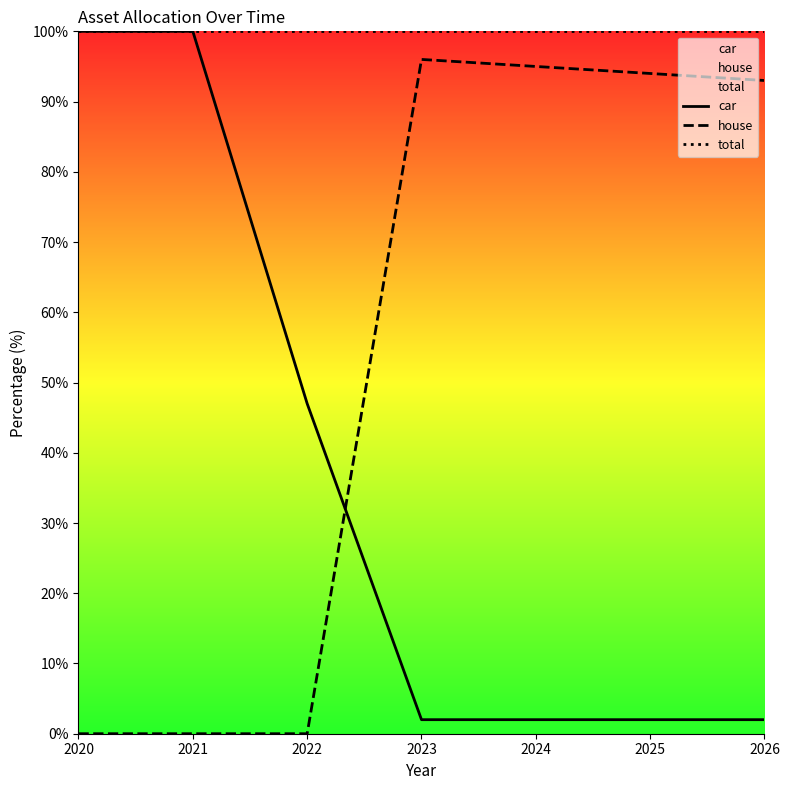

List the series in order of their overall mean, lowest first.

car, house, total